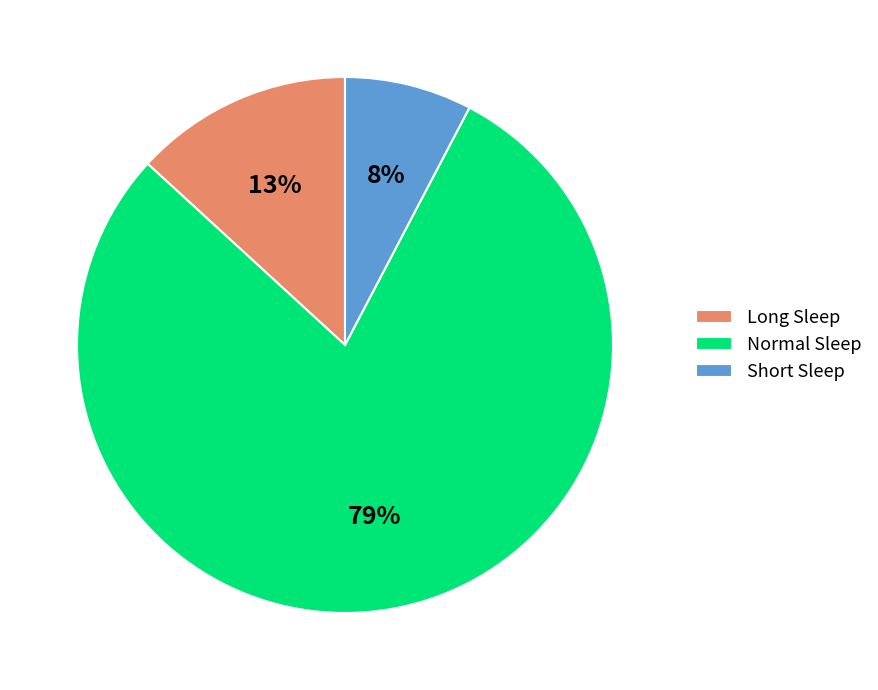

True or false: Long Sleep accounts for 20% of the total.

False